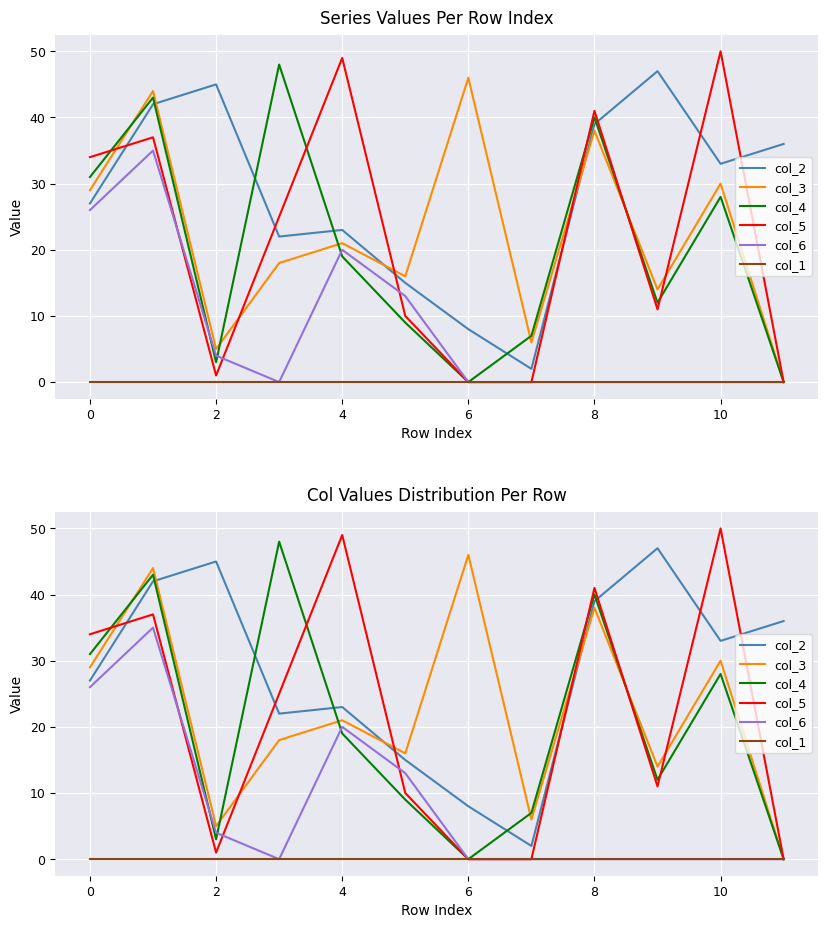

What is the label of the 11th point from the left?

10